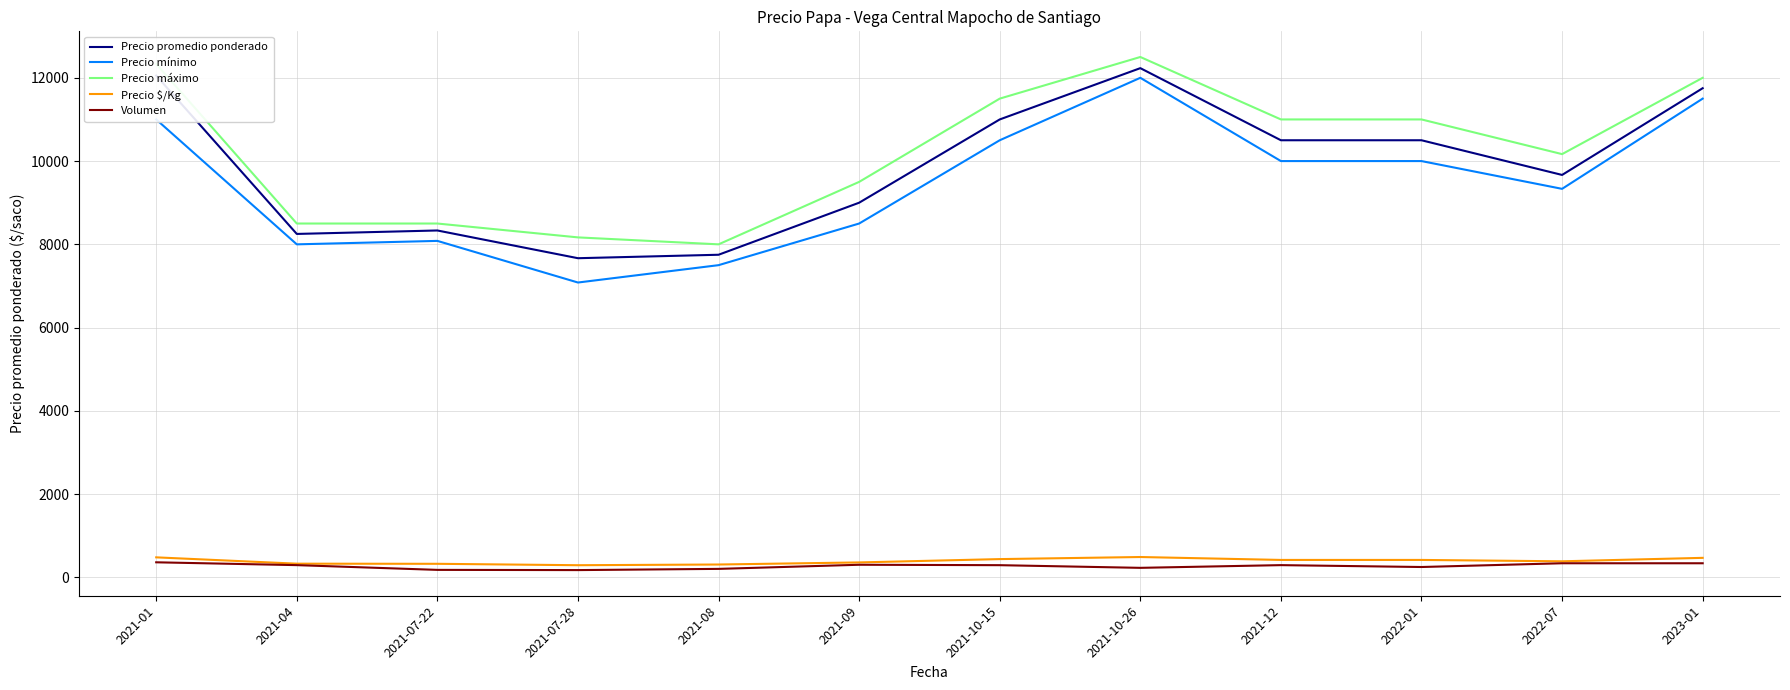

True or false: Precio $/Kg and Precio máximo cross at least once.

False